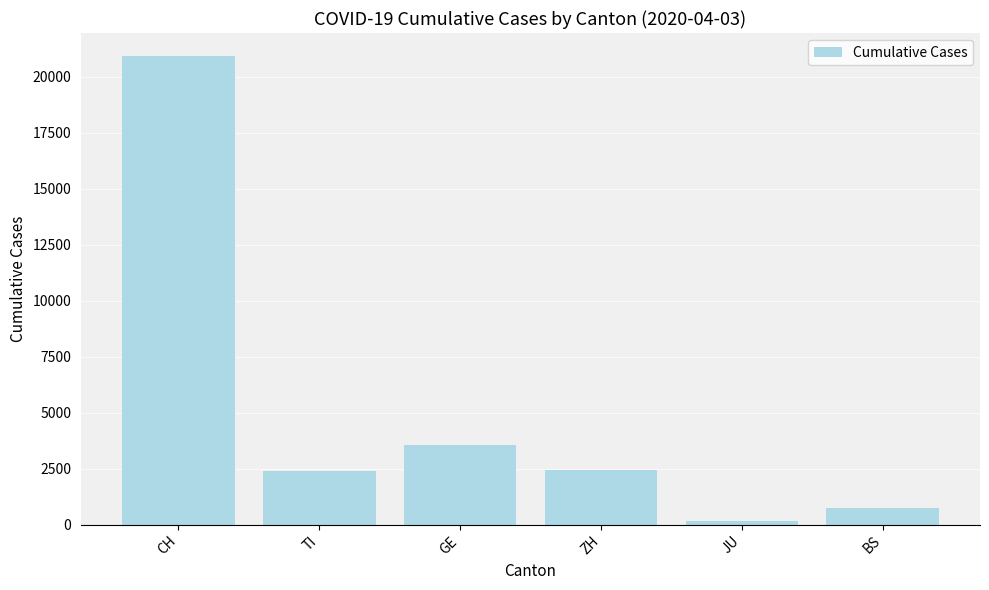

The chart shows a value of 2377 at TI. True or false?

True